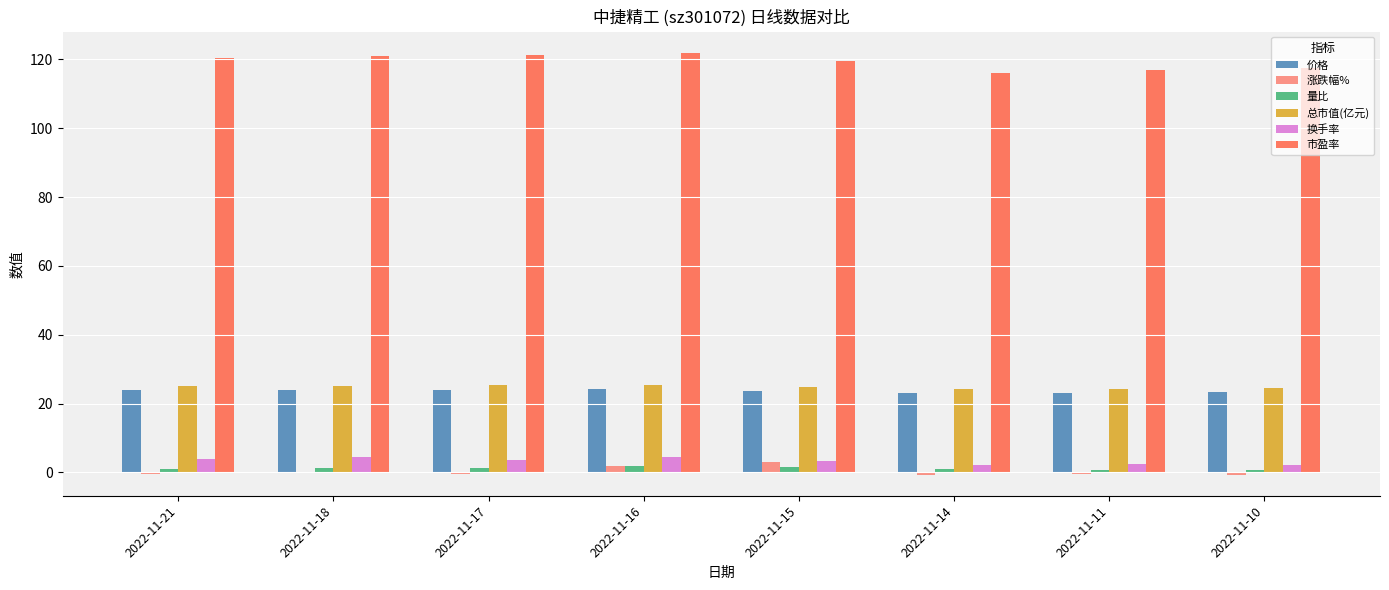

Which series has the largest total across all categories?

市盈率